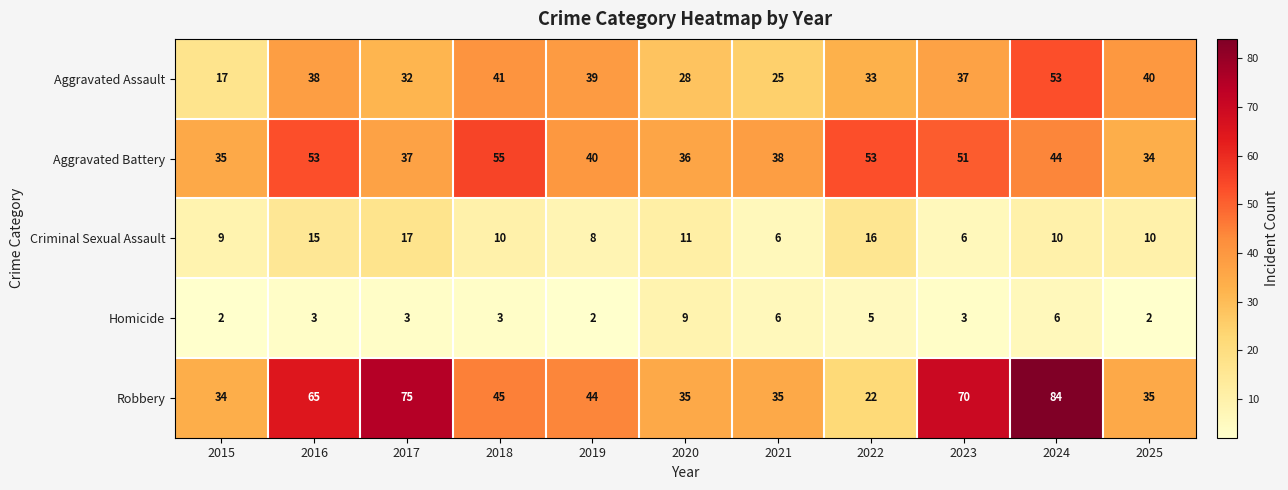

True or false: Robbery has a value of 11 at 2020.

False